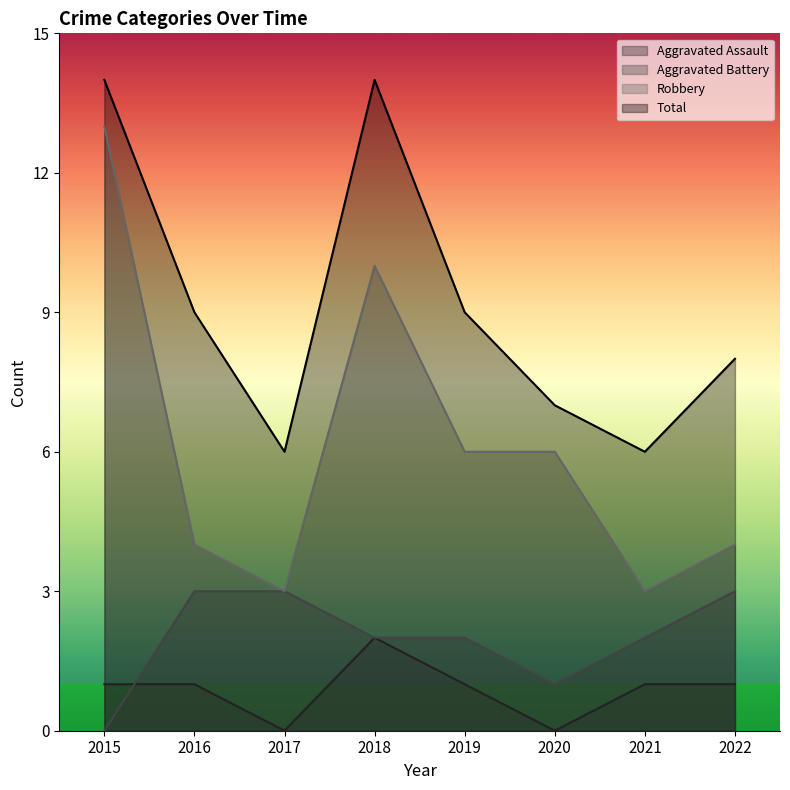

Which series has the largest range (max minus min)?

Robbery